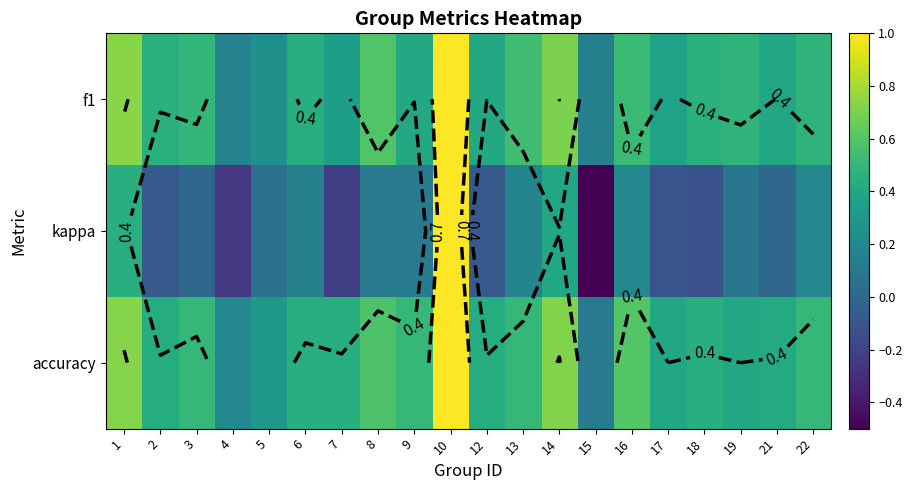

What is the total value across all series at 17?

0.7